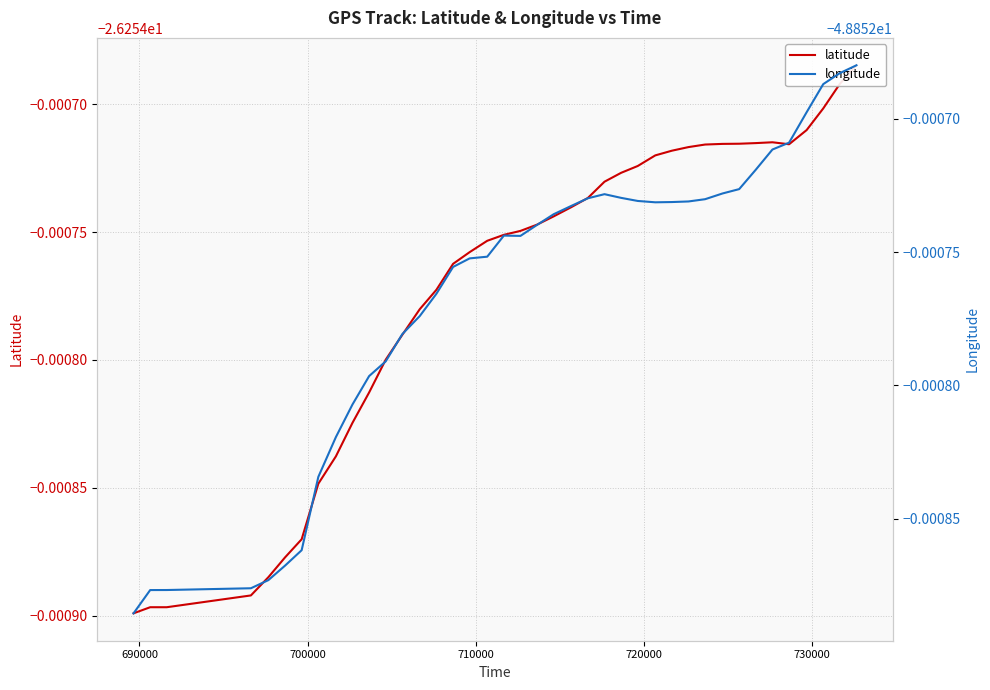

Reading left to right, transcribe all the data shown in this chart.

latitude: -26.3	-26.3	-26.3	-26.3	-26.3	-26.3	-26.3	-26.3	-26.3	-26.3	-26.3	-26.3	-26.3	-26.3	-26.3	-26.3	-26.3	-26.3	-26.3	-26.3	-26.3	-26.3	-26.3	-26.3	-26.3	-26.3	-26.3	-26.3	-26.3	-26.3	-26.3	-26.3	-26.3	-26.3	-26.3	-26.3	-26.3	-26.3	-26.3	-26.3
longitude: -48.9	-48.9	-48.9	-48.9	-48.9	-48.9	-48.9	-48.9	-48.9	-48.9	-48.9	-48.9	-48.9	-48.9	-48.9	-48.9	-48.9	-48.9	-48.9	-48.9	-48.9	-48.9	-48.9	-48.9	-48.9	-48.9	-48.9	-48.9	-48.9	-48.9	-48.9	-48.9	-48.9	-48.9	-48.9	-48.9	-48.9	-48.9	-48.9	-48.9